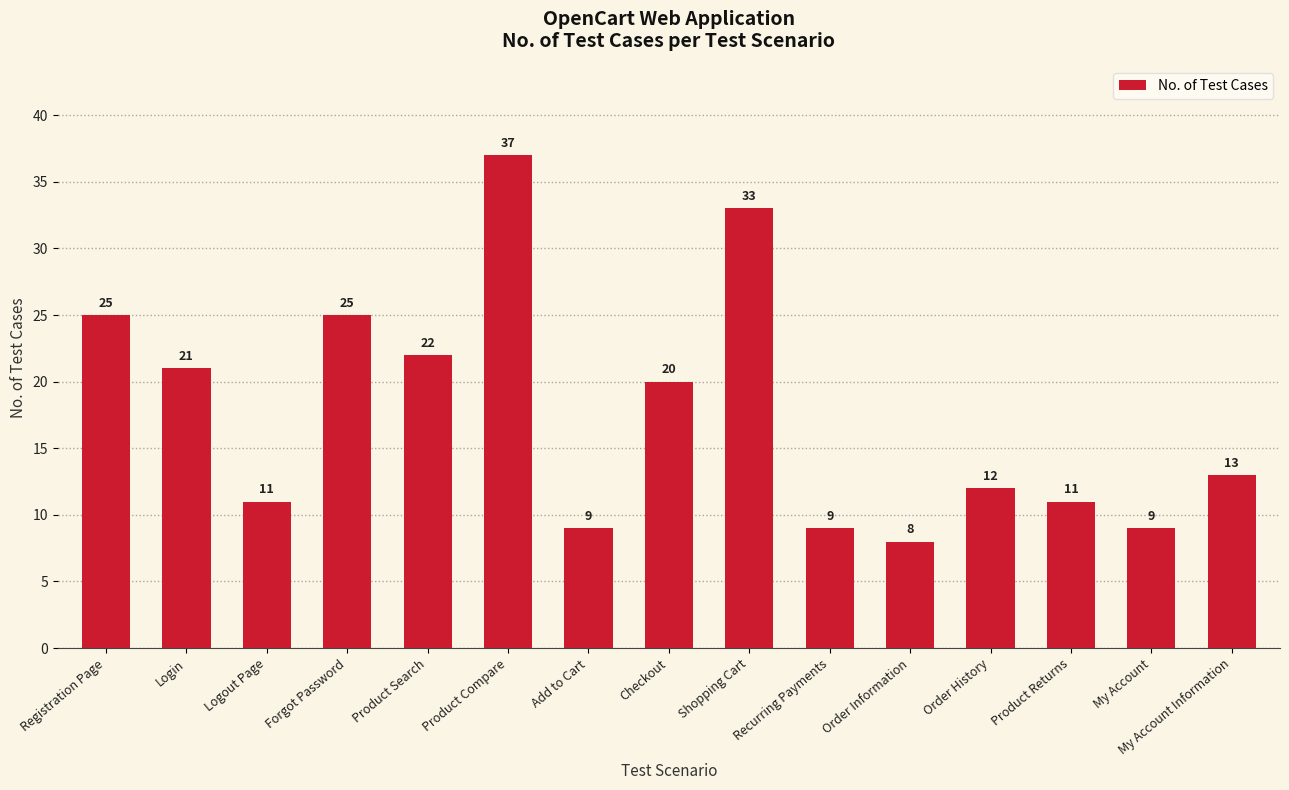

What is the value of the 7th bar from the left?

9